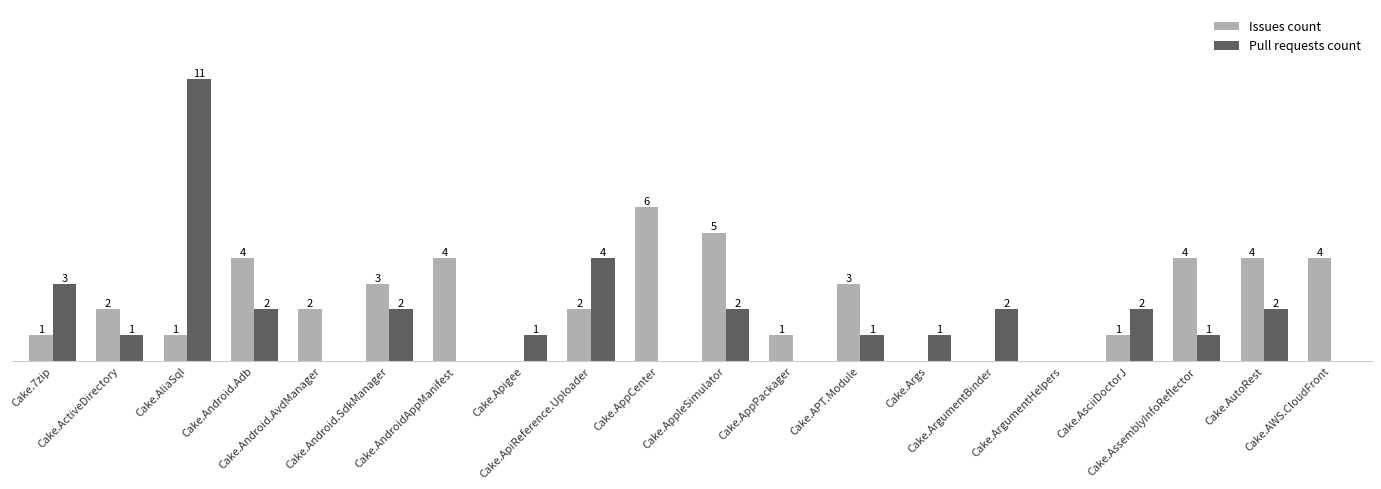

What are all the series names shown in the legend?

Issues count, Pull requests count